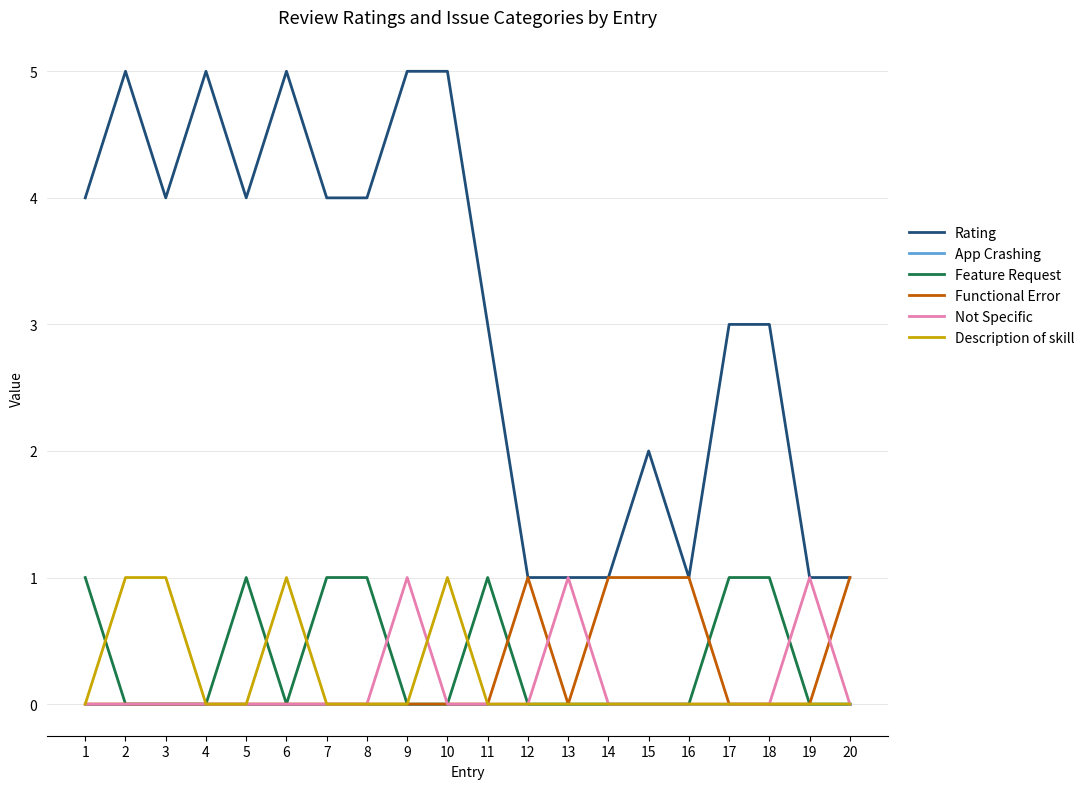

Reading right to left, what are all the values shown in this chart?

Rating: 1	1	3	3	1	2	1	1	1	3	5	5	4	4	5	4	5	4	5	4
App Crashing: 0	0	0	0	0	0	0	0	0	0	0	0	0	0	0	0	0	0	0	0
Feature Request: 0	0	1	1	0	0	0	0	0	1	0	0	1	1	0	1	0	0	0	1
Functional Error: 1	0	0	0	1	1	1	0	1	0	0	0	0	0	0	0	0	0	0	0
Not Specific: 0	1	0	0	0	0	0	1	0	0	0	1	0	0	0	0	0	0	0	0
Description of skill: 0	0	0	0	0	0	0	0	0	0	1	0	0	0	1	0	0	1	1	0